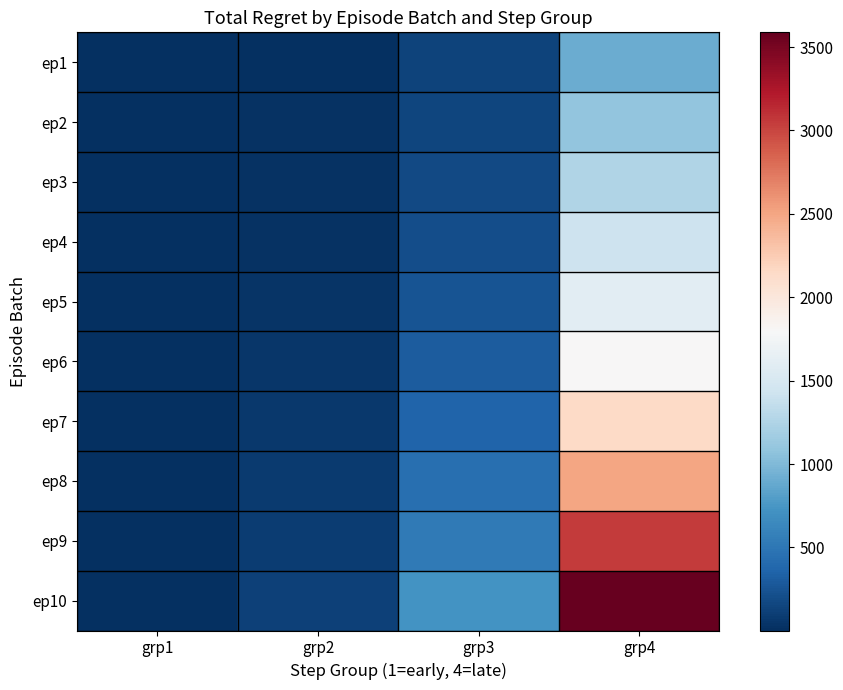

What is the difference between the ep3 values at grp3 and grp1?

170